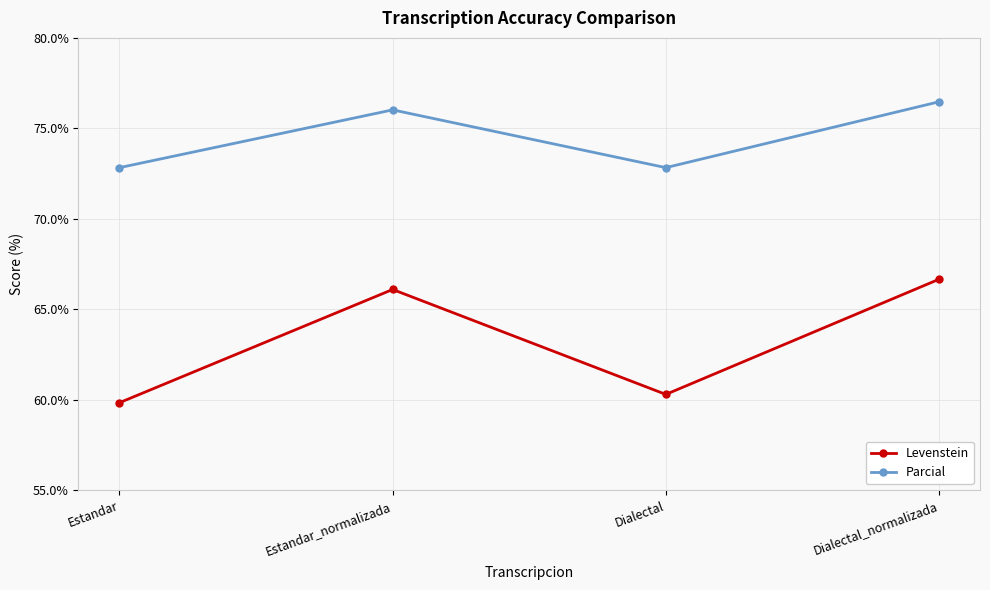

At which category does the chart reach its peak across all series?

Dialectal_normalizada